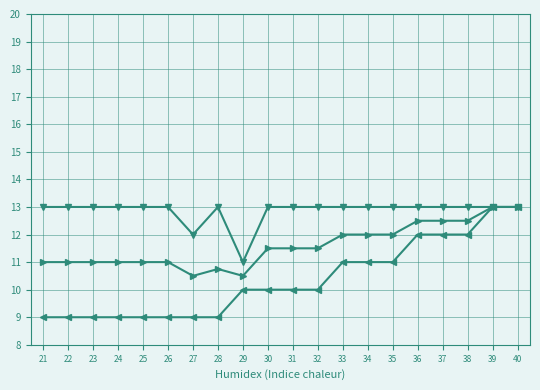

What is the total value across all series at 26?

33.0